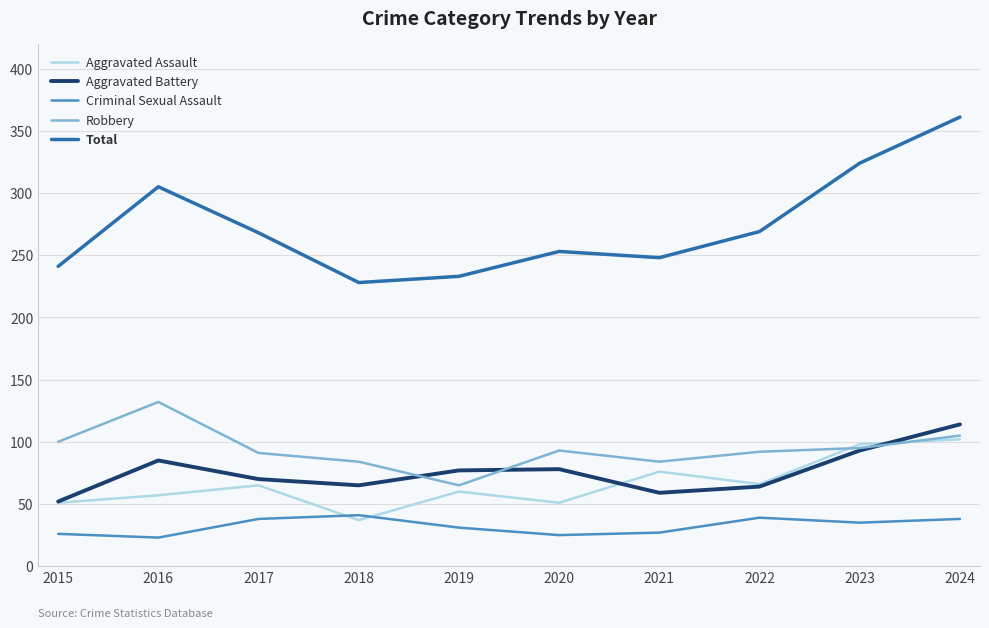

What is the difference between the second highest and minimum values in the Aggravated Assault series?

61